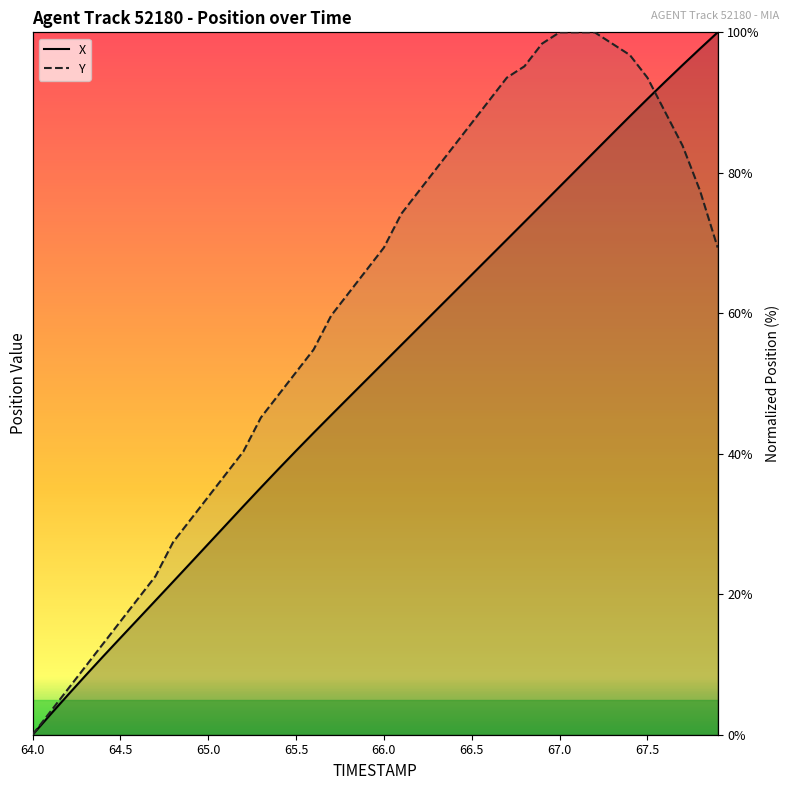

What is the maximum value for Y?

100.0